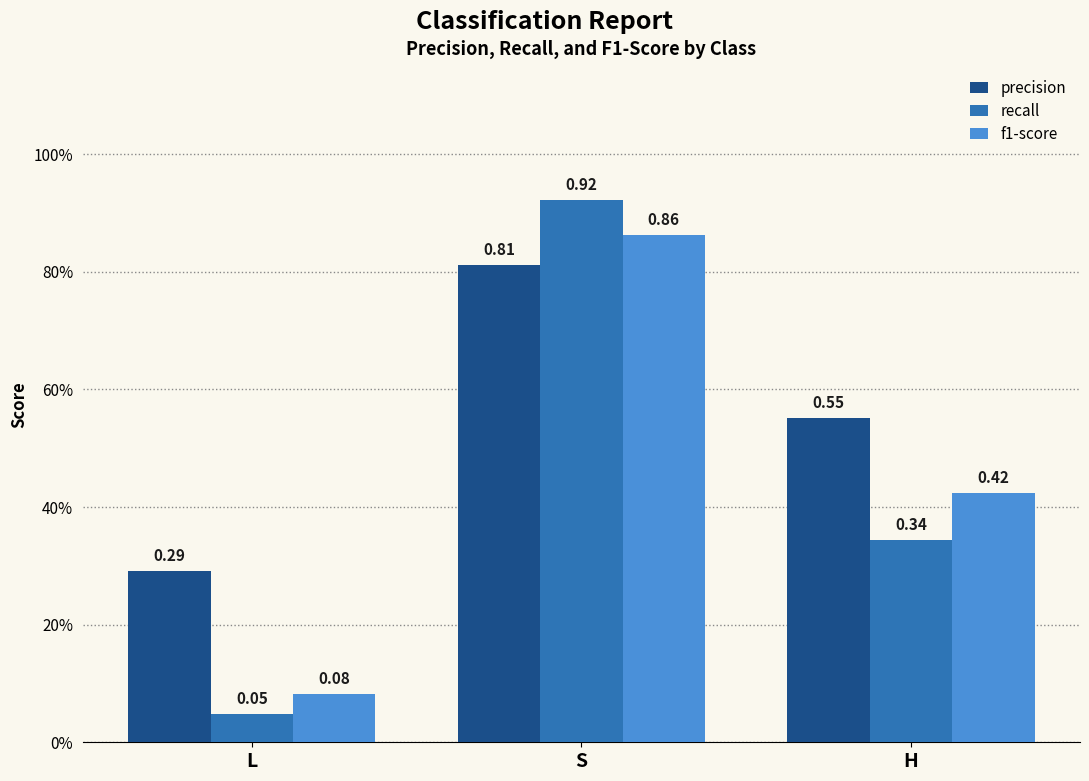

Where is recall nearest to the value 0?

L